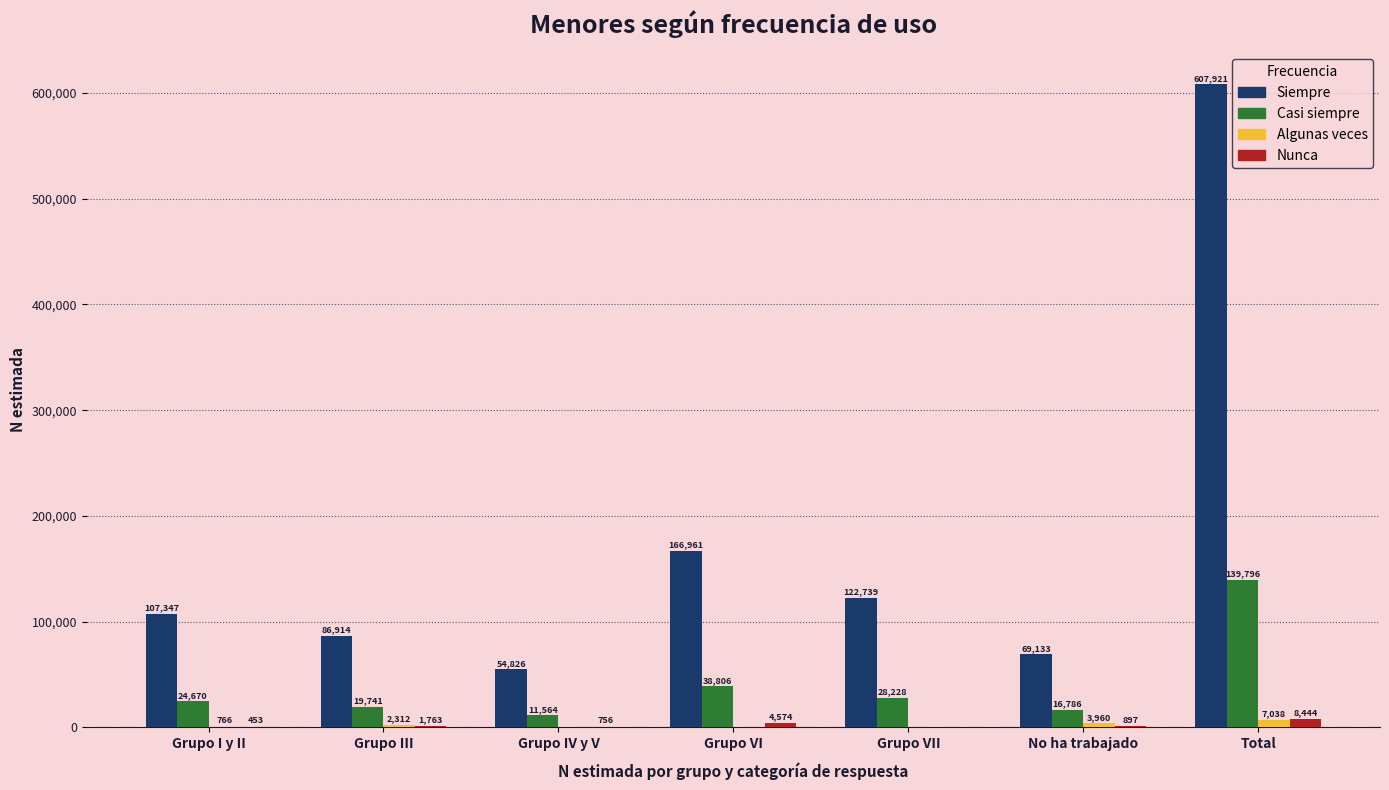

The Nunca series shows 453 at Grupo I y II. True or false?

True